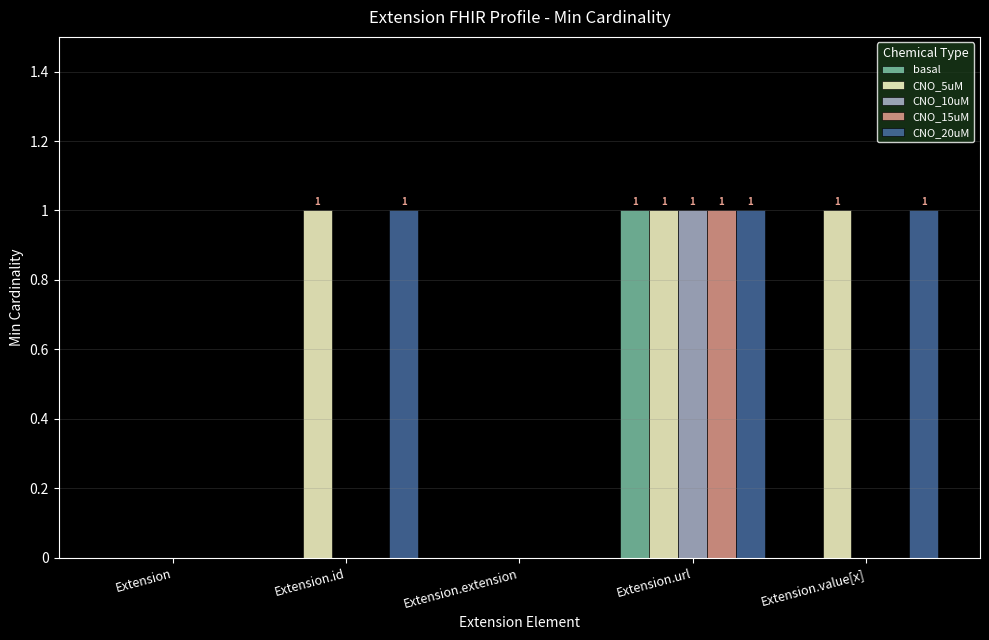

What are all the series names shown in the legend?

basal, CNO_5uM, CNO_10uM, CNO_15uM, CNO_20uM